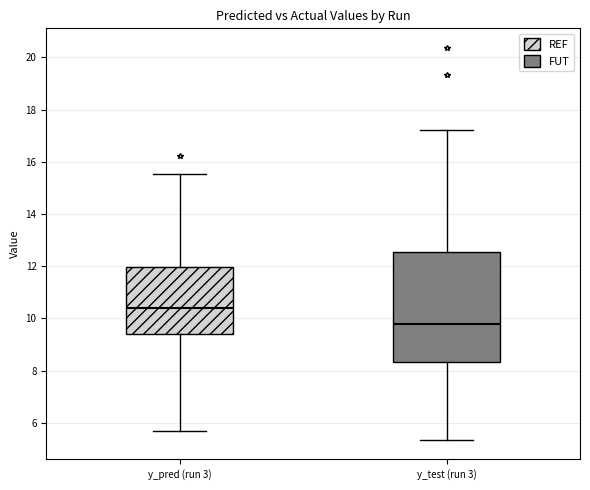

Which box is the tallest, from its lower edge to its upper edge?

y_test (run 3)